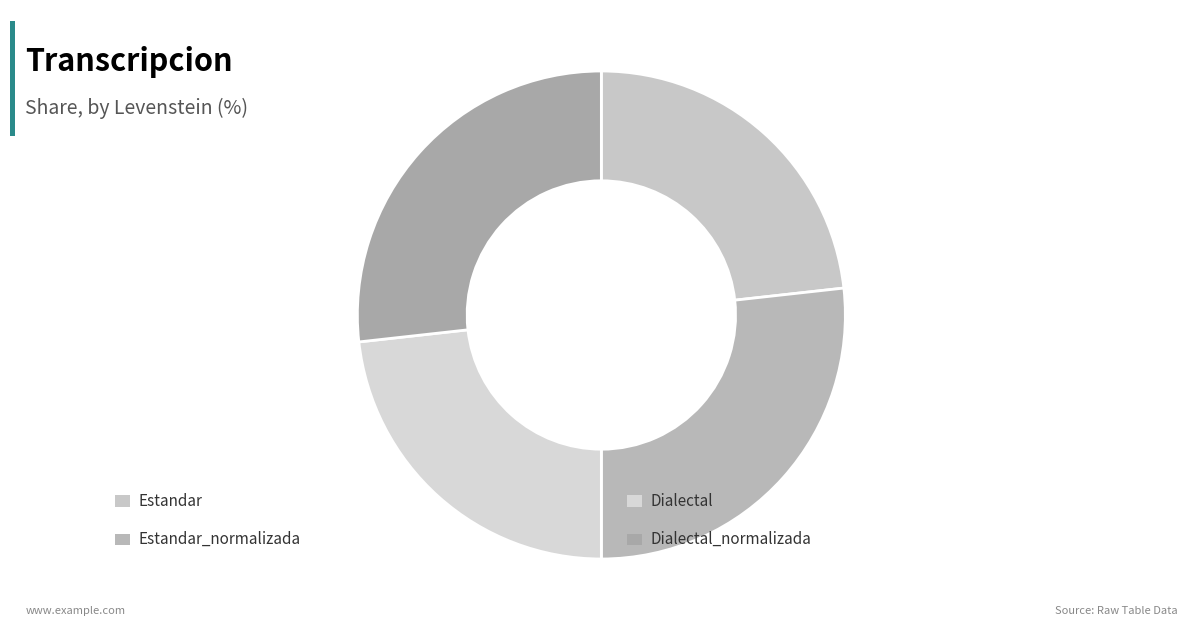

Which slice is the smallest?

Estandar